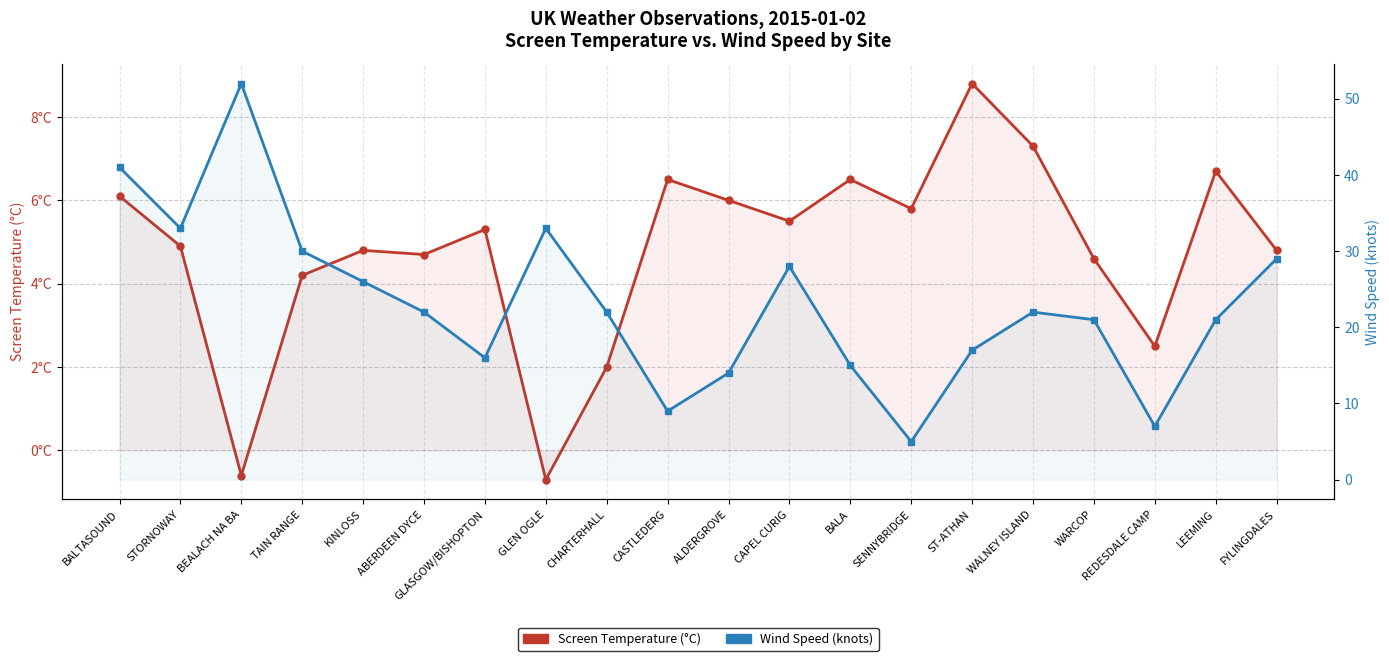

True or false: Wind Speed (knots) has a value of 7.5 at GLASGOW/BISHOPTON.

False